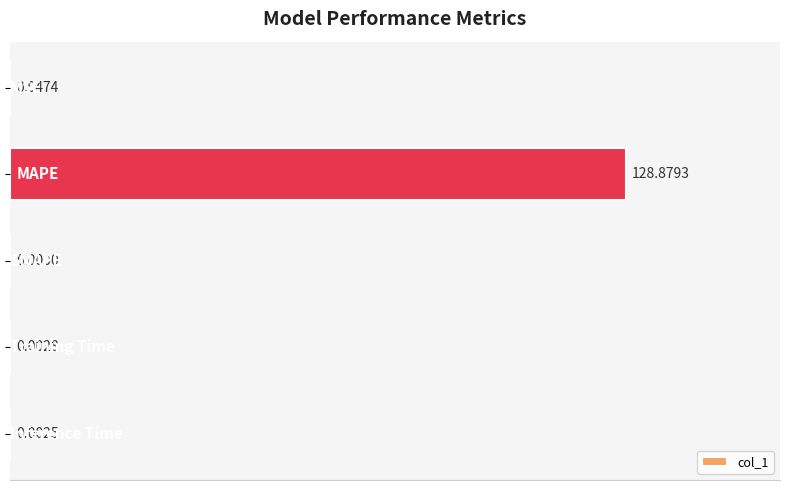

How many distinct data groups are displayed?

1